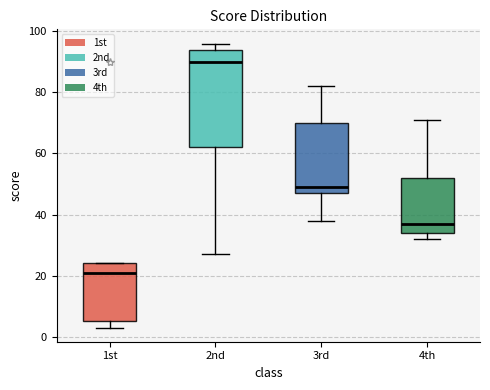

Where is the lower edge of the box for 3rd on the y-axis? The values are not printed on the chart, so give them approximately, as read against the axis.

48